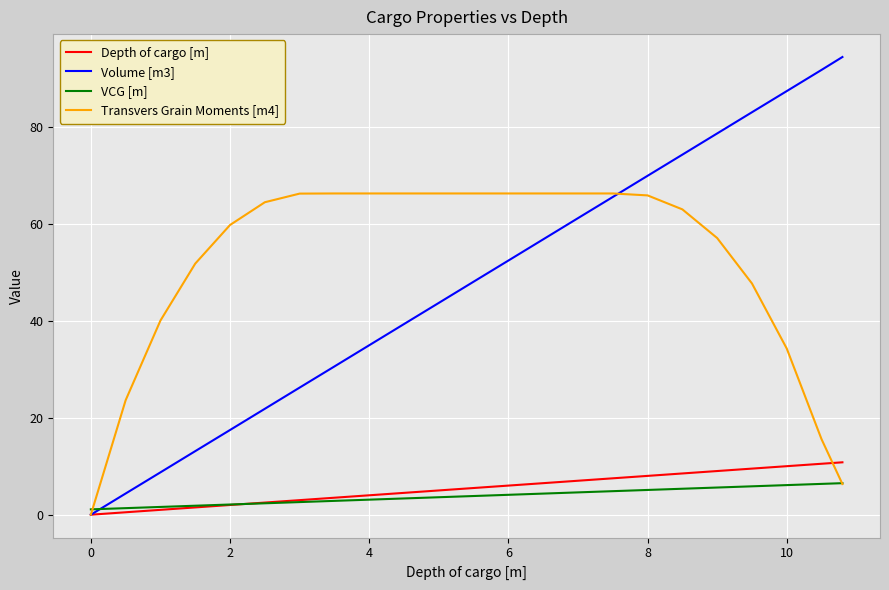

How many positive values does the Transvers Grain Moments [m4] series have?

22